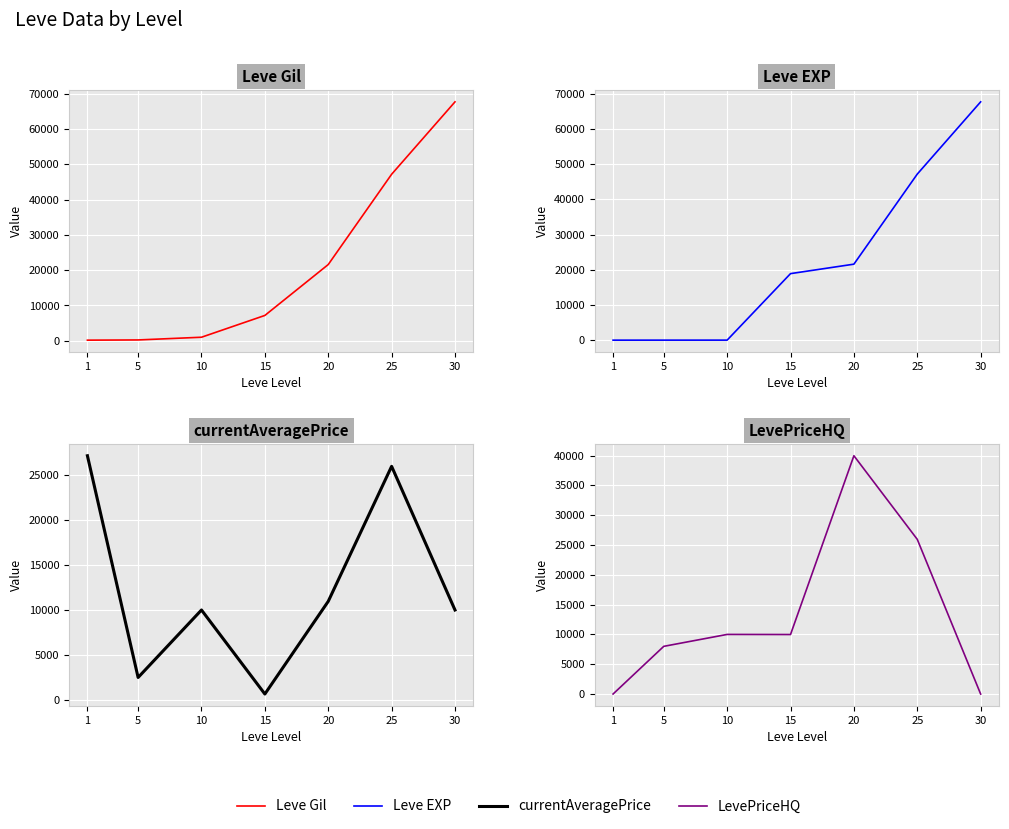

Which series has the widest spread of values?

Leve EXP